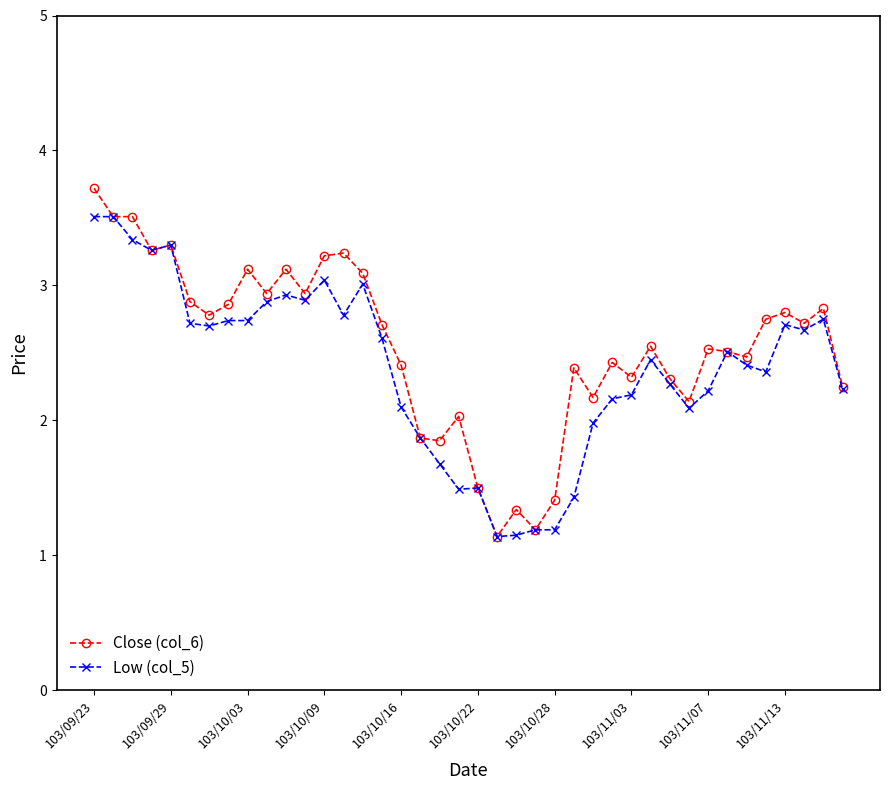

List the series in order of their peak value, lowest first.

Low (col_5), Close (col_6)